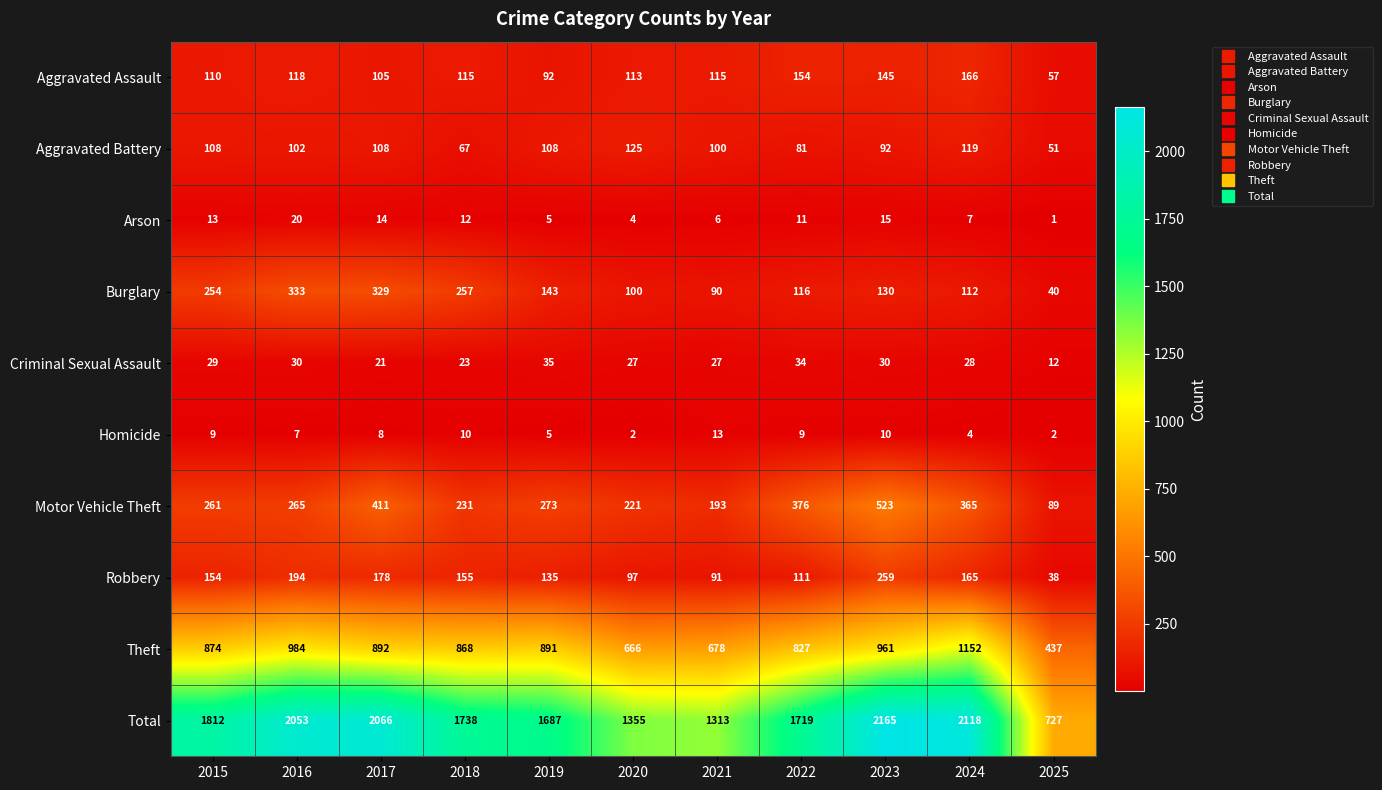

What is the approximate value of Criminal Sexual Assault at 2019?

35